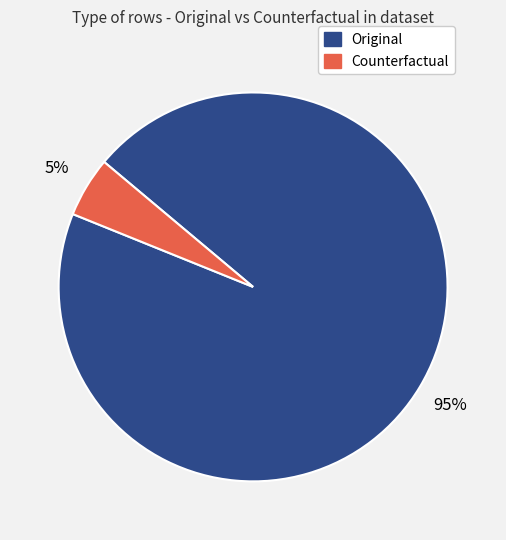

What percentage is the Original slice, to the nearest percent?

95%